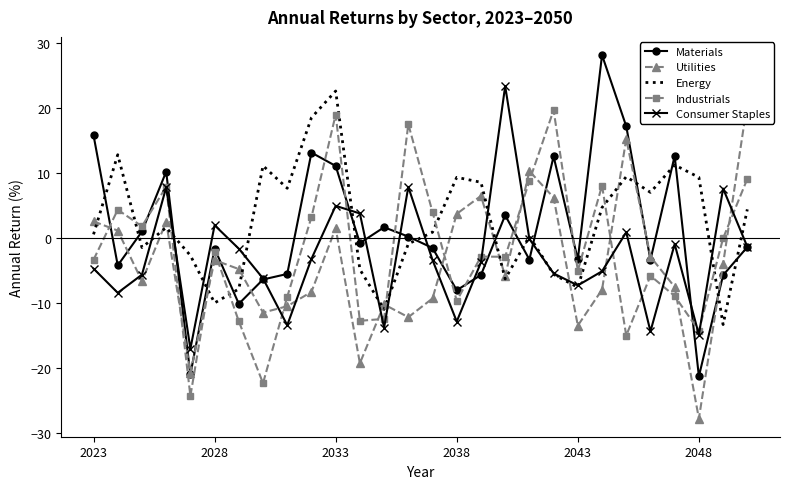

What is the smallest value displayed?

-27.7